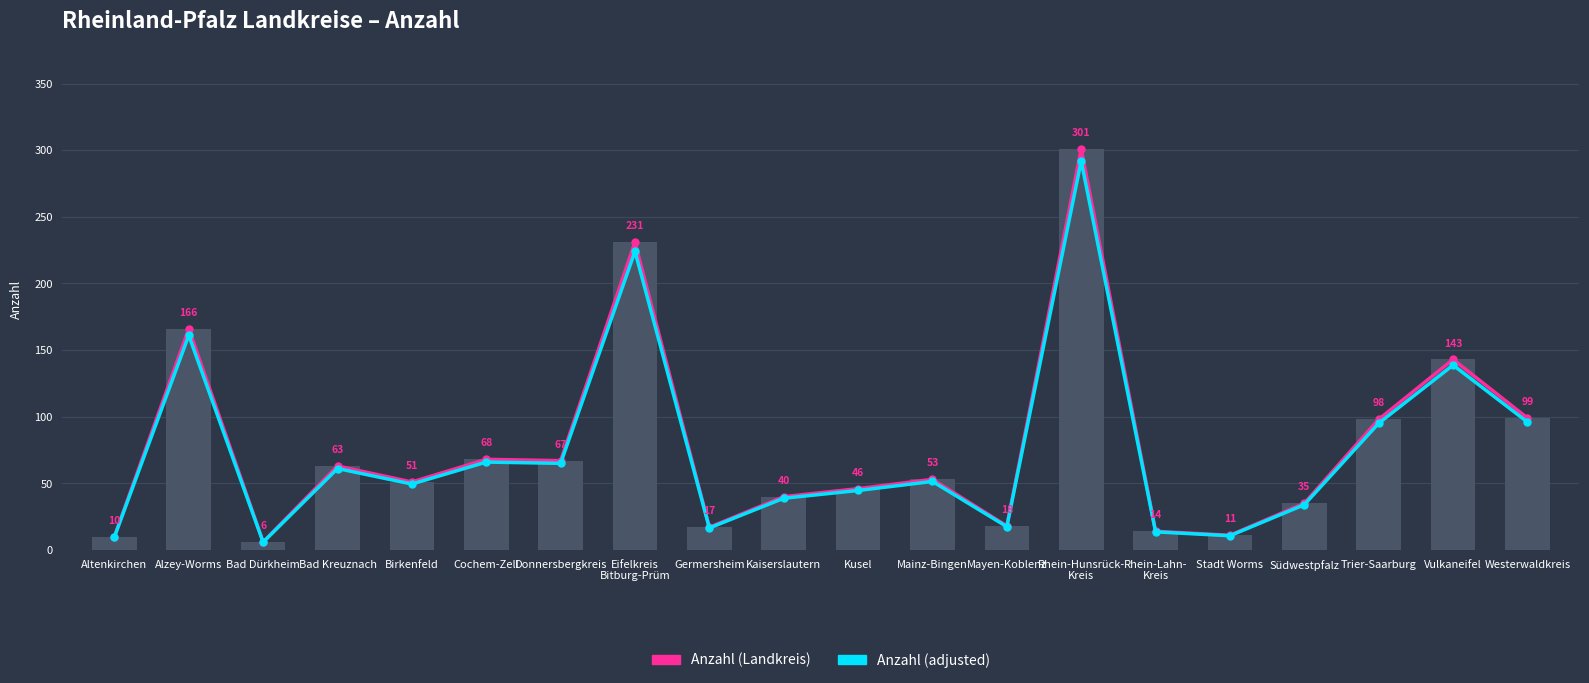

List the labels in order of Anzahl (Landkreis) value, smallest first.

Bad Dürkheim, Altenkirchen, Stadt Worms, Rhein-Lahn-
Kreis, Germersheim, Mayen-Koblenz, Südwestpfalz, Kaiserslautern, Kusel, Birkenfeld, Mainz-Bingen, Bad Kreuznach, Donnersbergkreis, Cochem-Zell, Trier-Saarburg, Westerwaldkreis, Vulkaneifel, Alzey-Worms, Eifelkreis
Bitburg-Prüm, Rhein-Hunsrück-
Kreis